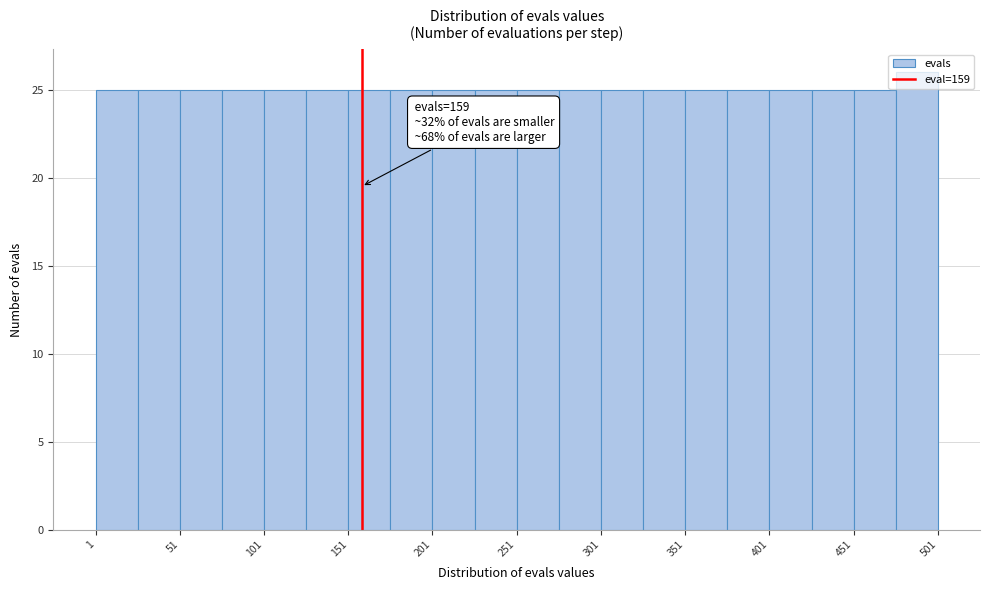

Which range on the x-axis has the tallest bar?

476 to 501